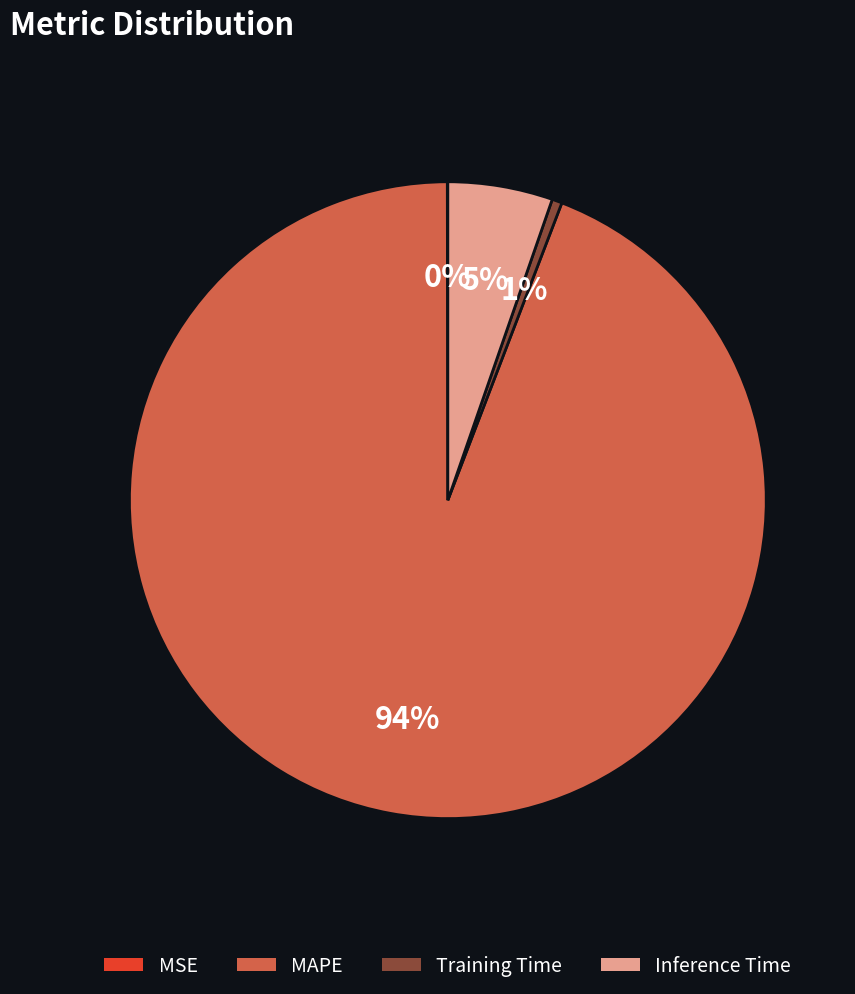

To the nearest percent, what is the difference between the largest and smallest slice percentages?

94%